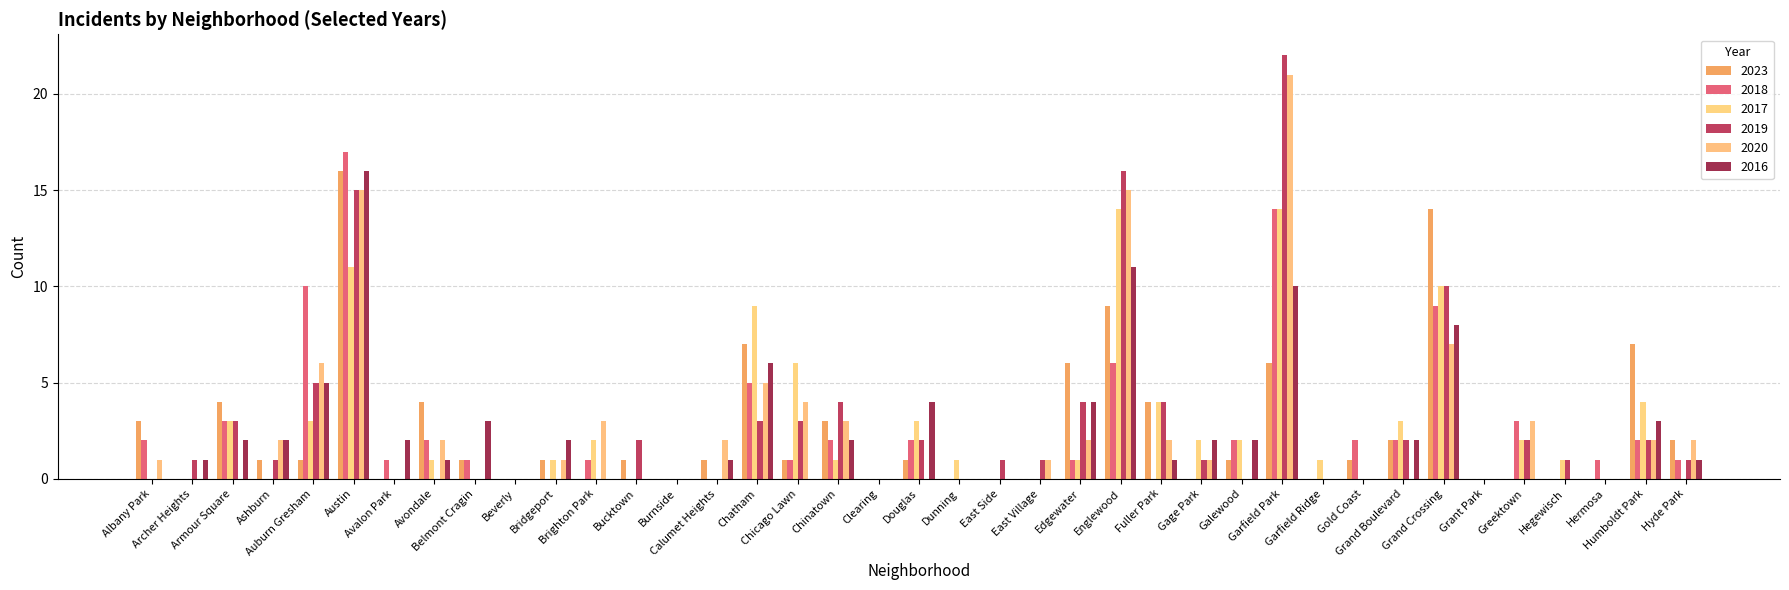

How many groups of bars are there?

39